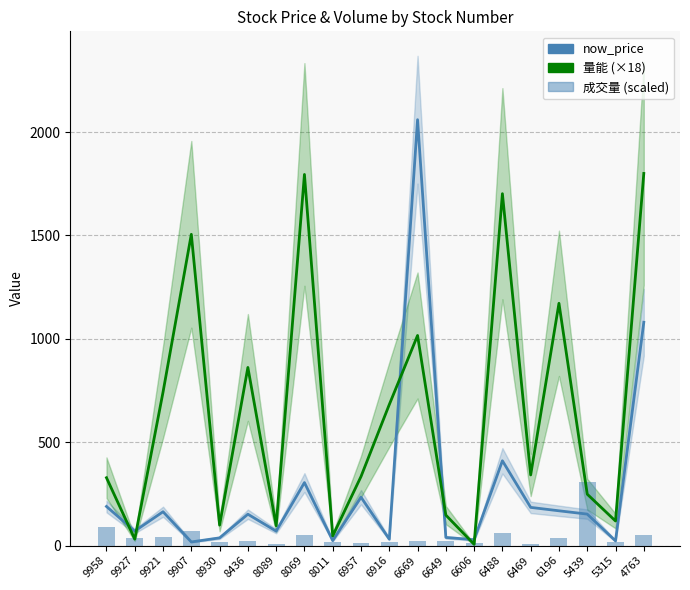

Which series has the widest spread of values?

now_price